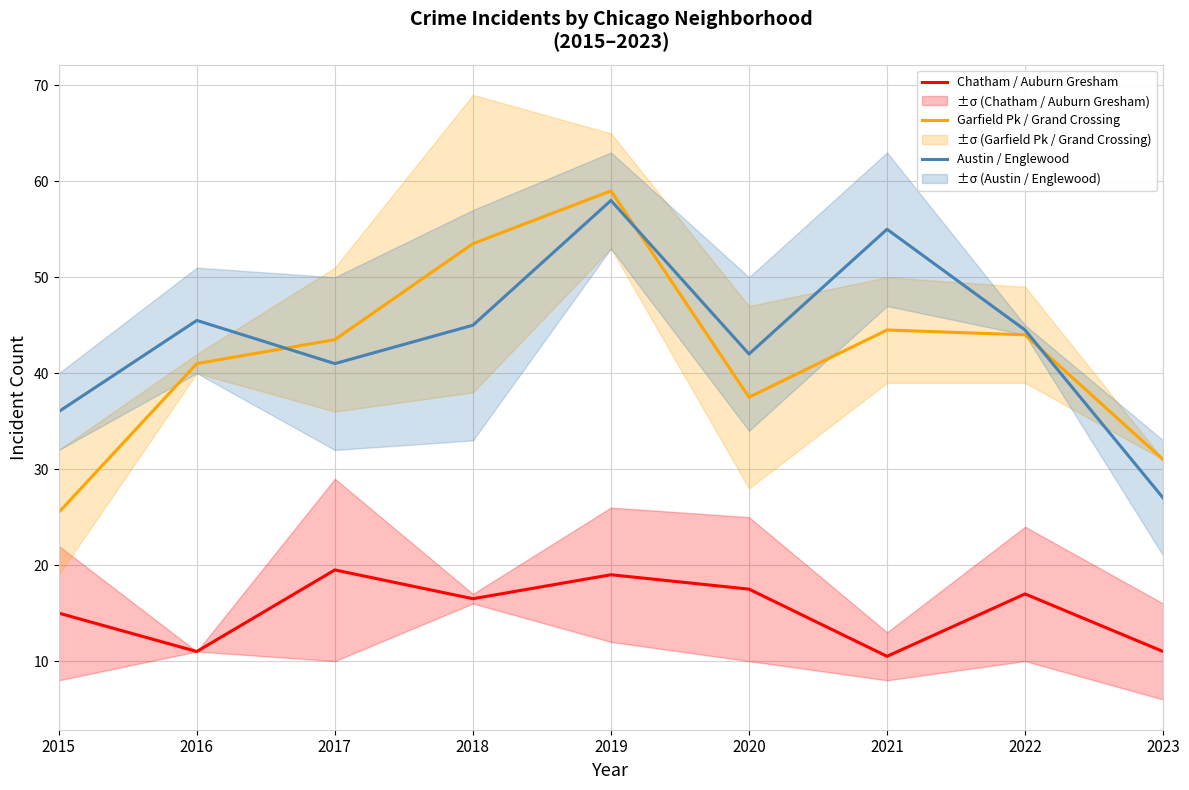

Is it true that Garfield Pk / Grand Crossing equals 13.7 at 2015?

False